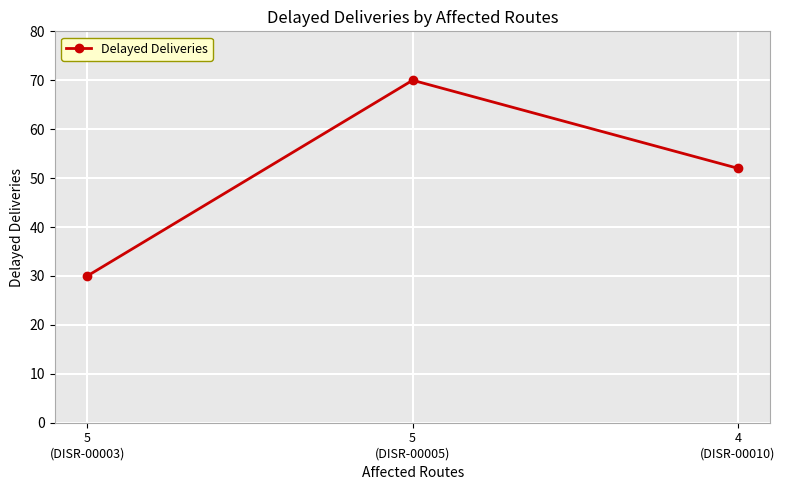

What is the difference between the values at 4
(DISR-00010) and 5
(DISR-00005)?

18